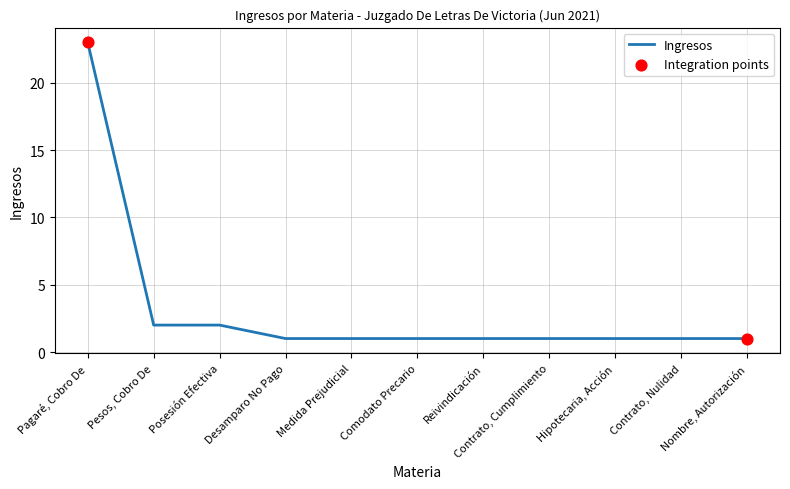

Approximately how many times larger is the value at Medida Prejudicial compared to Posesión Efectiva?

0.5